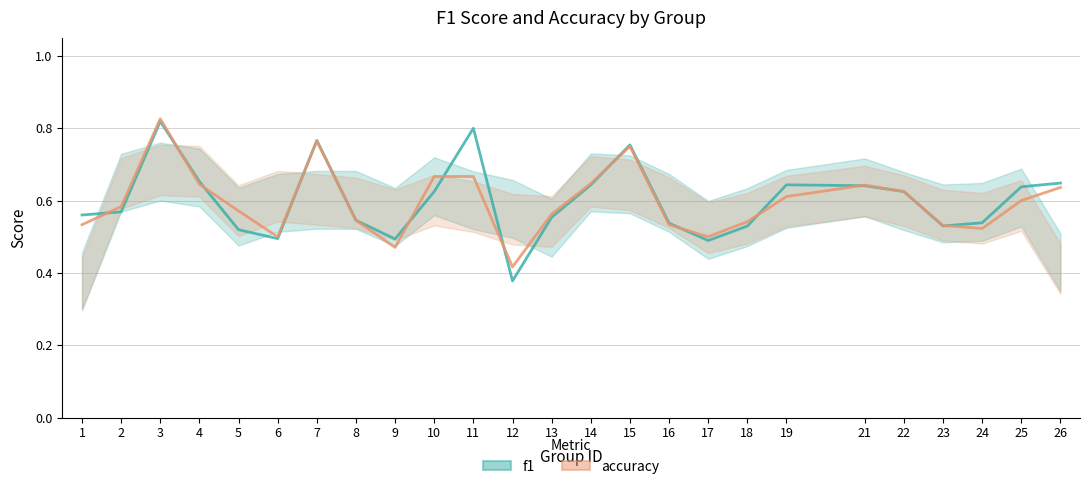

How many intersections are there between f1 and accuracy?

12